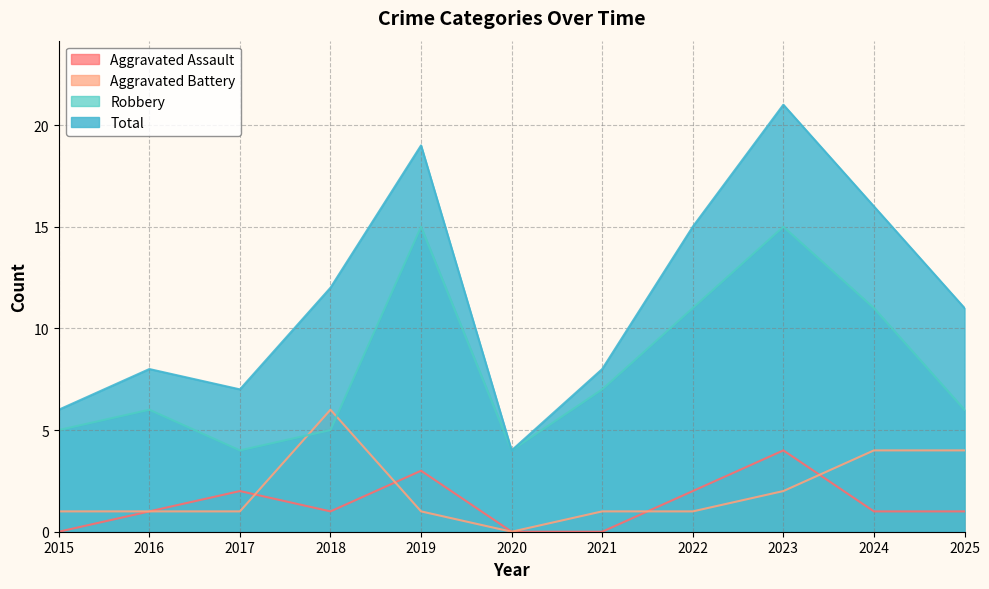

Read the Aggravated Assault value at 2016.

1